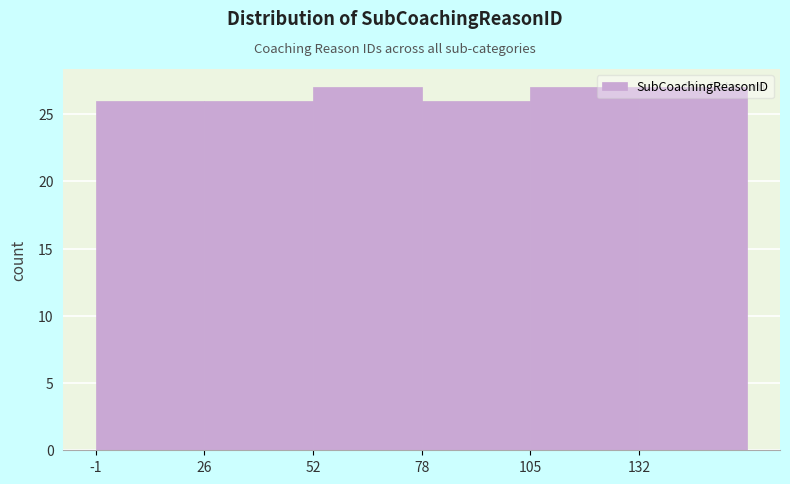

Reading left to right, transcribe this chart: for each bar, give the range it covers on the x-axis and its height. Neither the bar edges nor the heights are printed on the chart, so give them approximately, as read against the axes.

-1.0 to 25.5: 26
25.5 to 52.0: 26
52.0 to 78.5: 27
78.5 to 105.0: 26
105.0 to 131.5: 27
131.5 to 158.0: 27